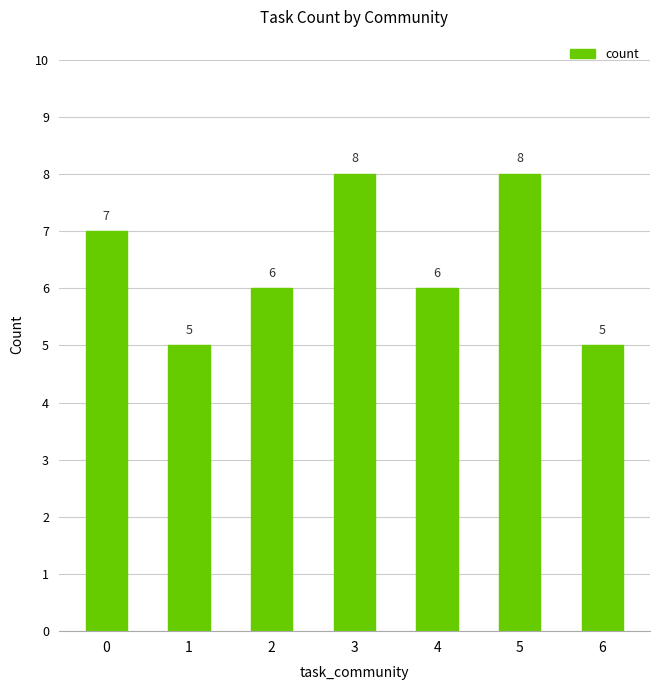

Reading left to right, list all the values displayed in this chart.

0=7	1=5	2=6	3=8	4=6	5=8	6=5